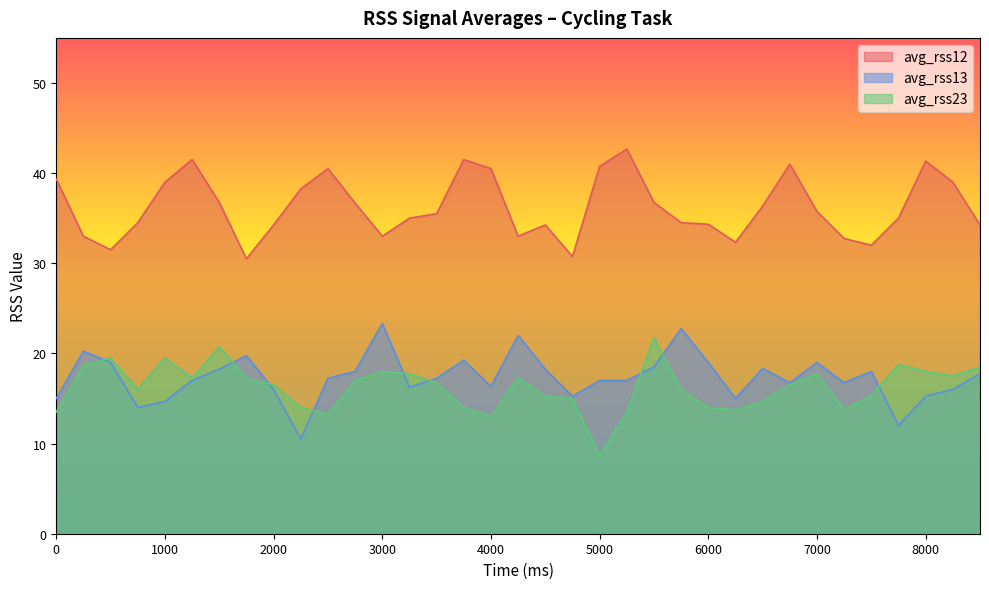

How many values in the avg_rss23 series are below 16?

14